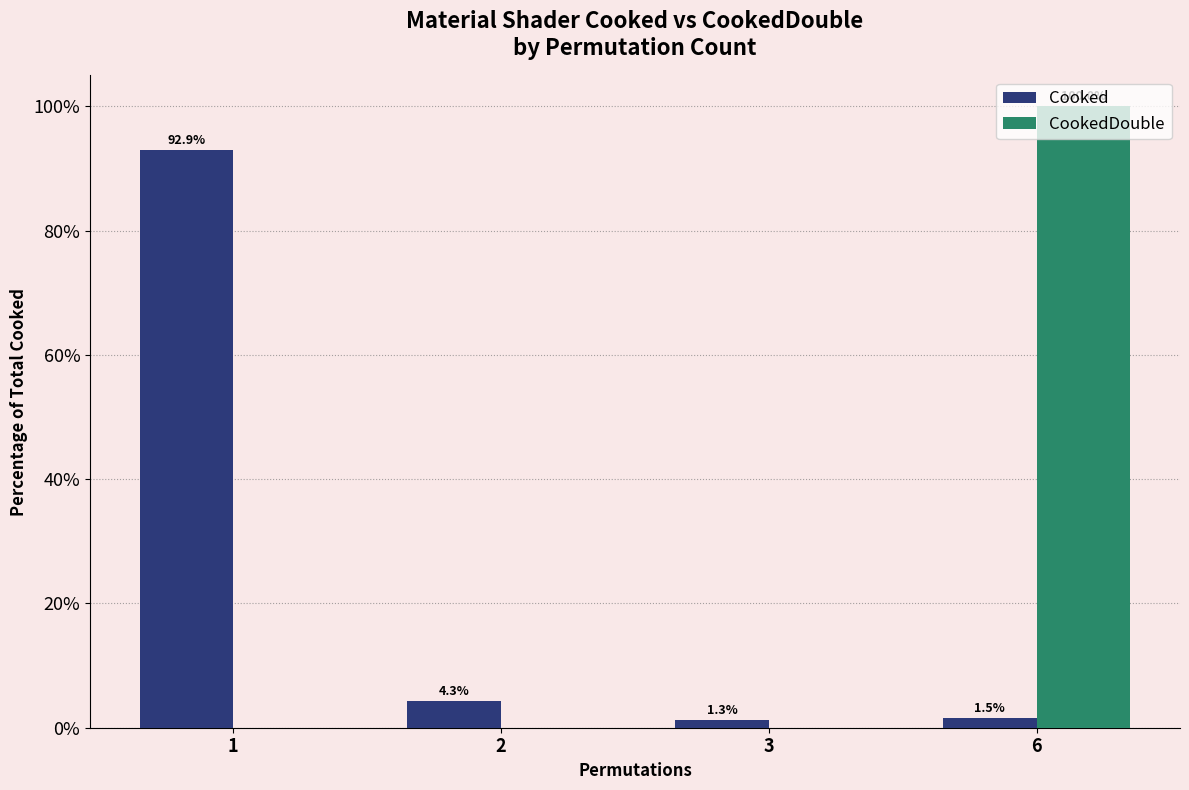

At which label does CookedDouble reach its peak?

6